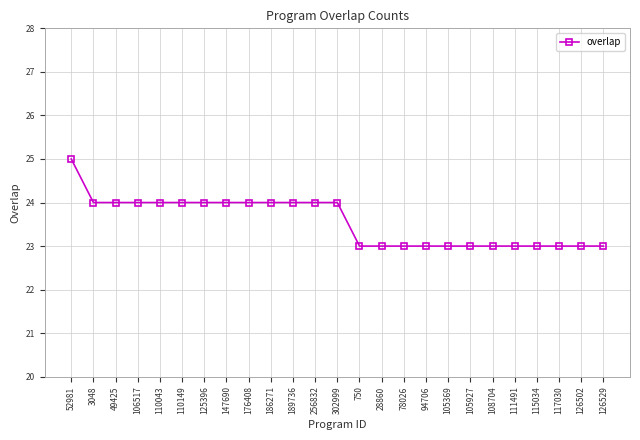

Count the number of categories in the chart.

25